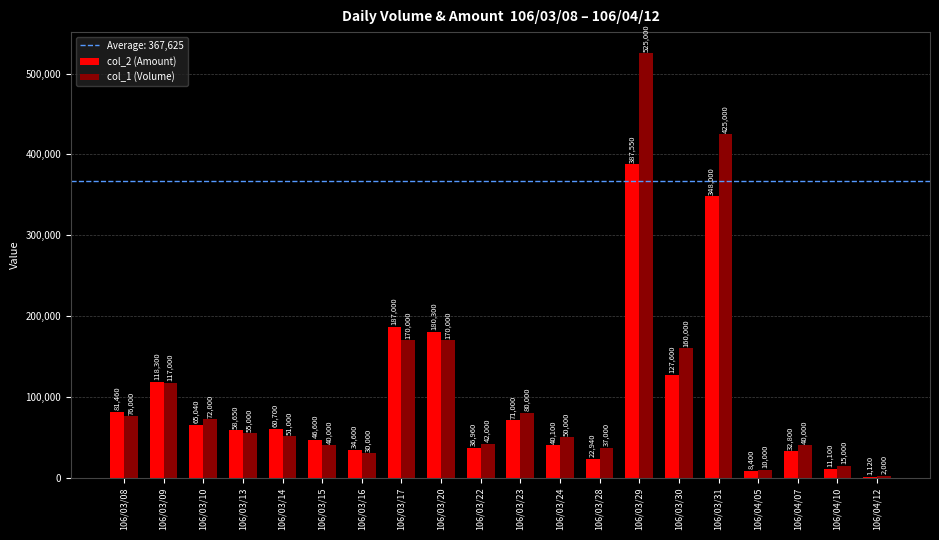

What value does the col_2 (Amount) series have at 106/04/05, to the nearest 50?

8400